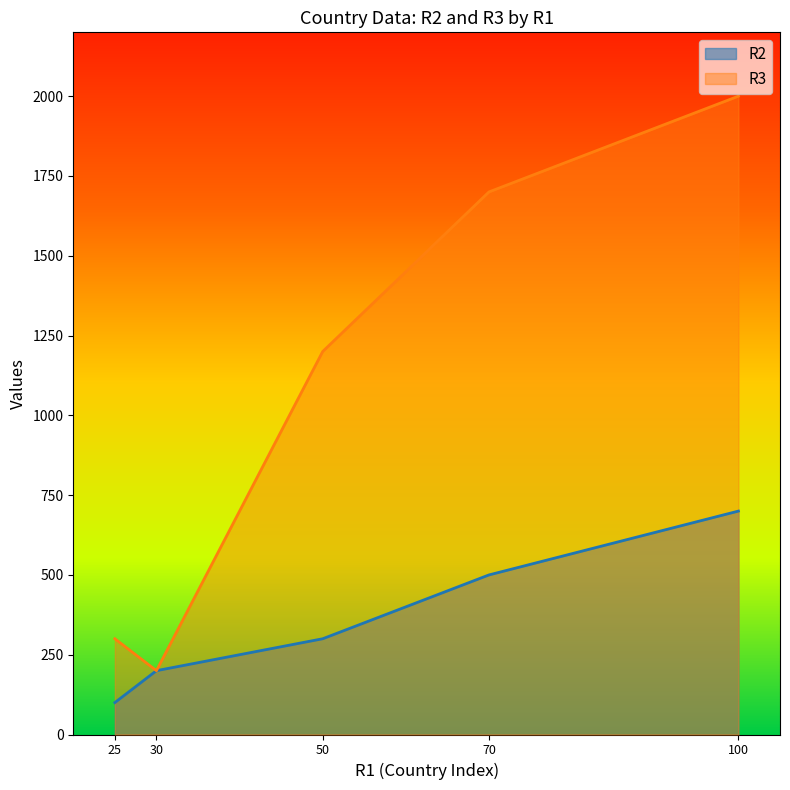

What is the greatest value displayed?

2000